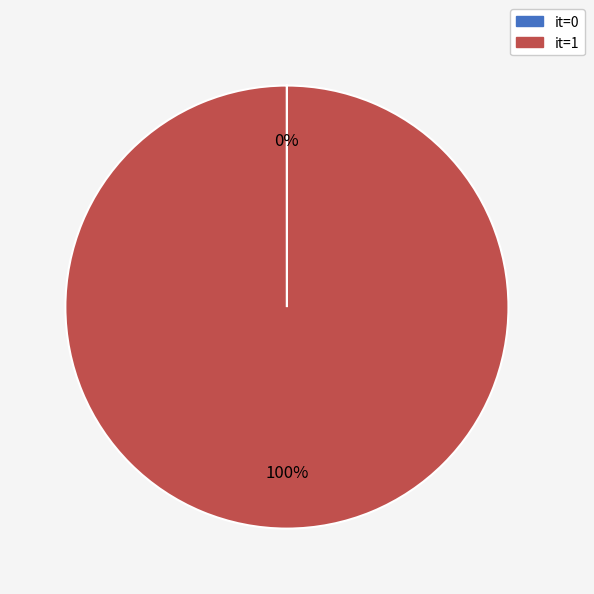

Which slice is the largest?

it=1